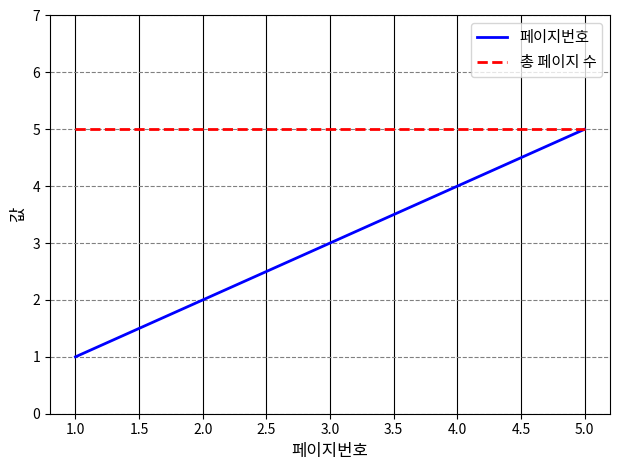

What is the minimum value for 페이지번호?

1